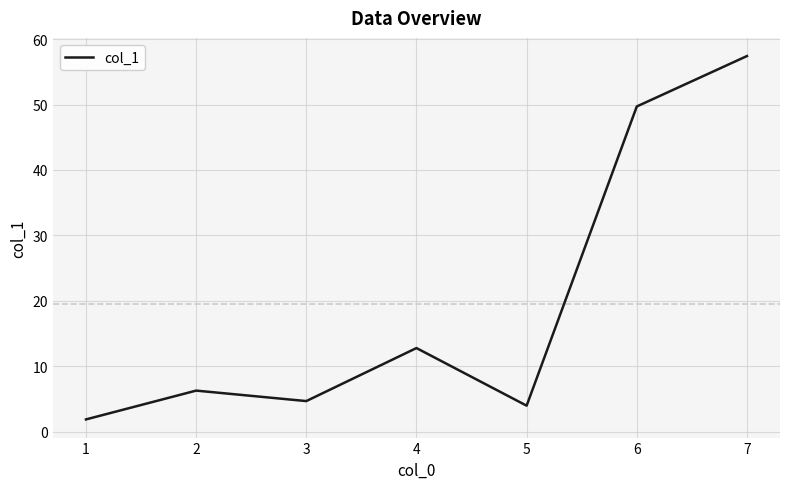

Does the chart have visible grid lines?

Yes